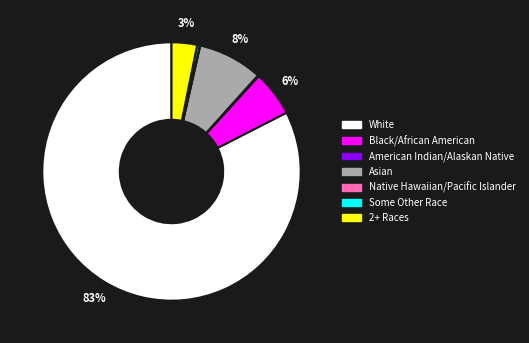

Combined, do Some Other Race and 2+ Races account for over 50%?

No